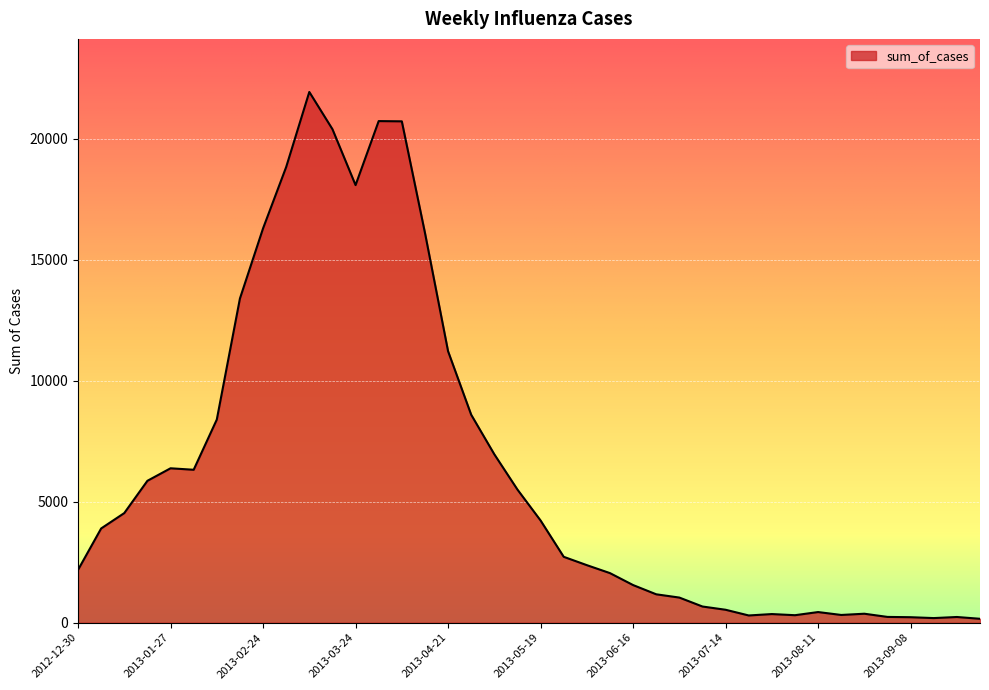

What is the difference between the maximum and minimum values?

21777